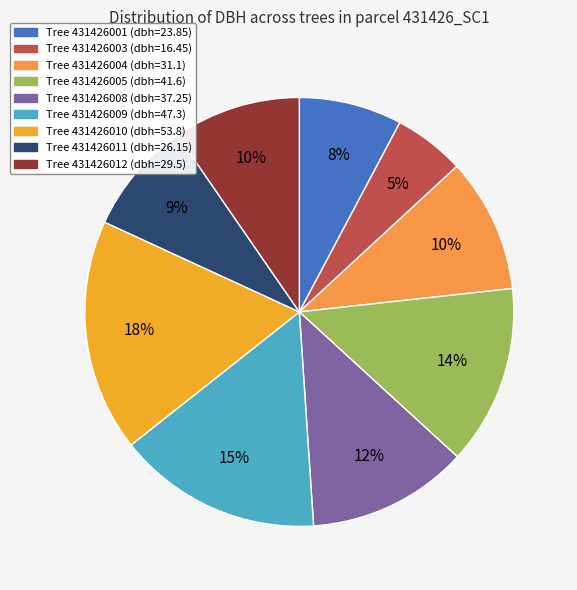

How many slices are in this pie chart?

9